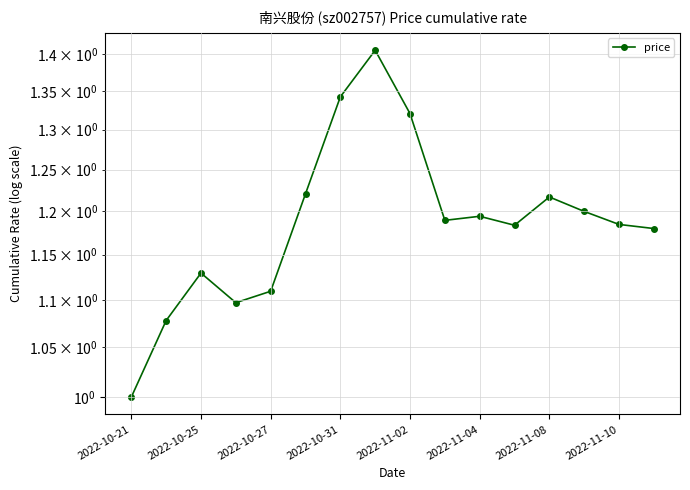

What is the ratio of the value at 2022-10-31 to the value at 2022-11-10?

1.1